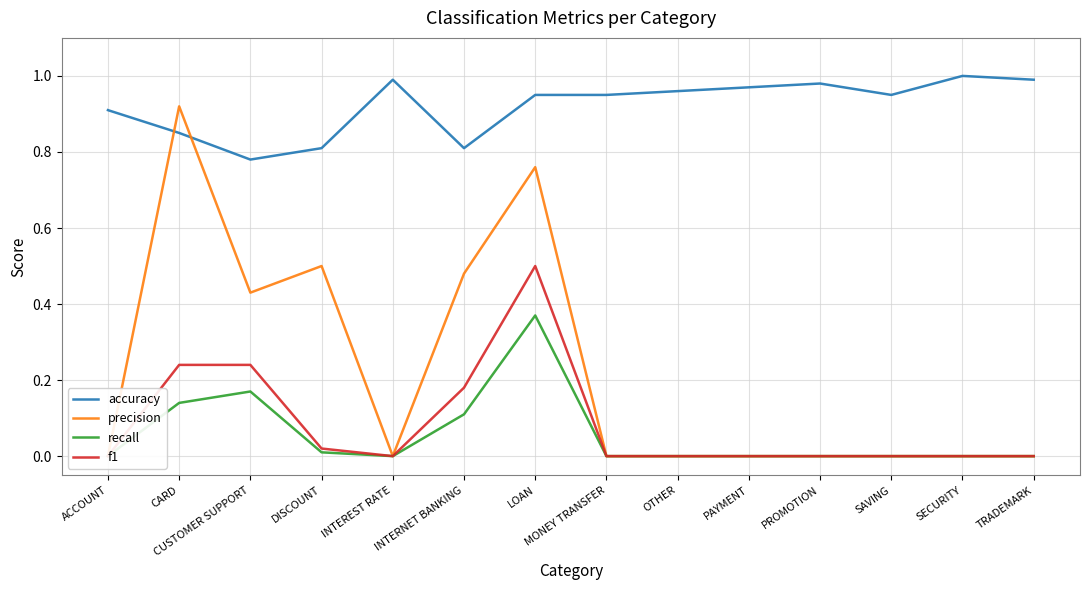

True or false: f1 and precision intersect in this chart.

False